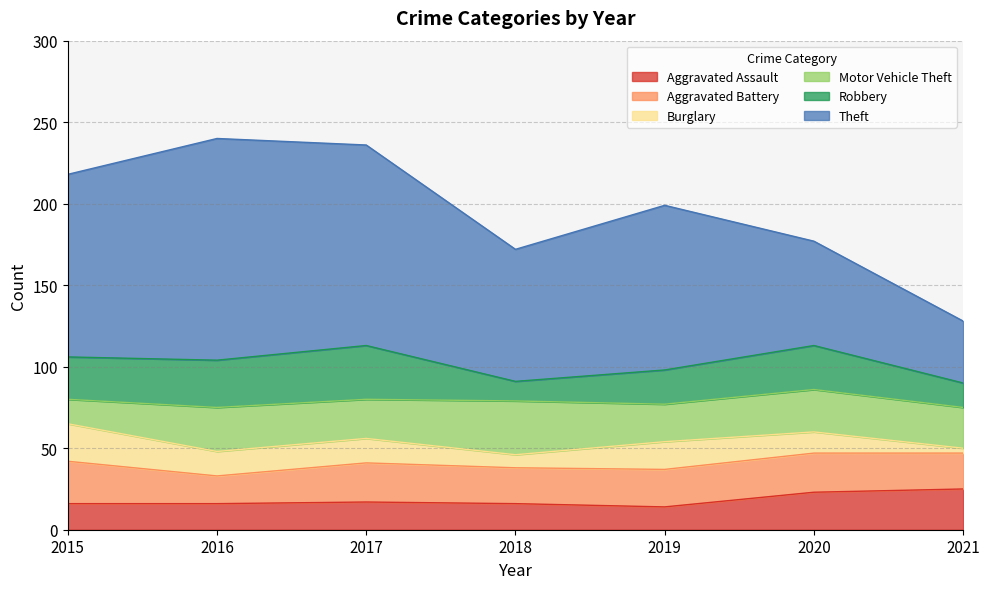

Between 2019 and 2021, which series saw the biggest shift?

Theft